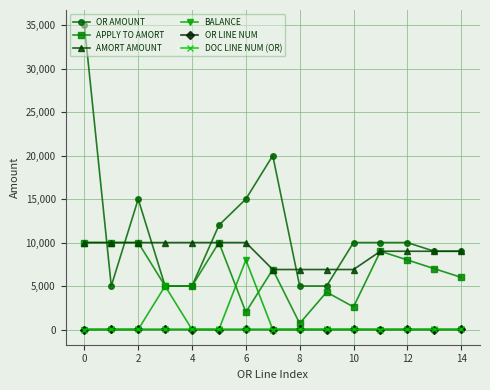

True or false: APPLY TO AMORT and OR LINE NUM intersect in this chart.

False